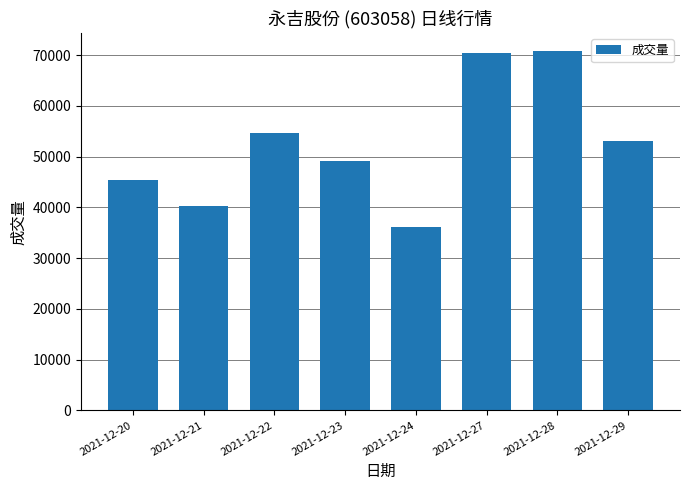

What is the sum of all values?

419835.0